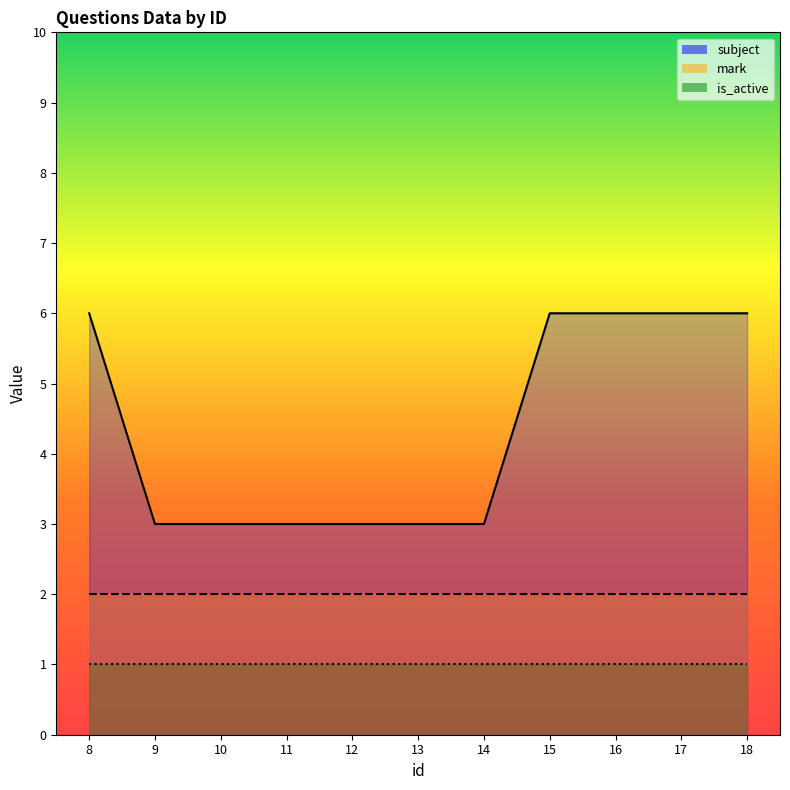

The subject series shows 10 at 15. True or false?

False